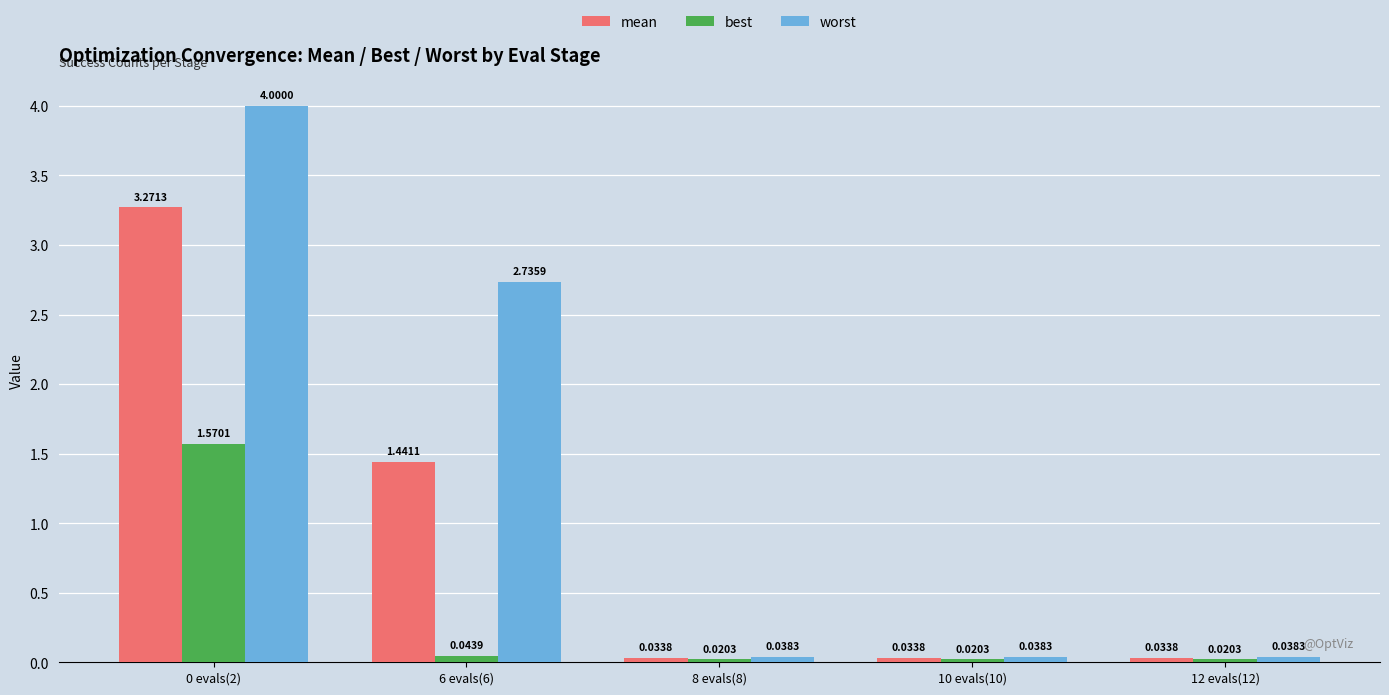

What is the sum of the worst values at 0 evals(2) and 8 evals(8)?

4.0